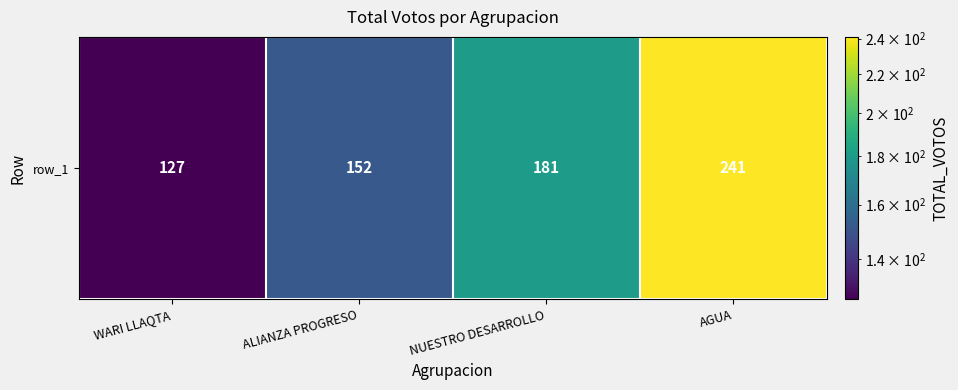

How many data points are less than 181?

2